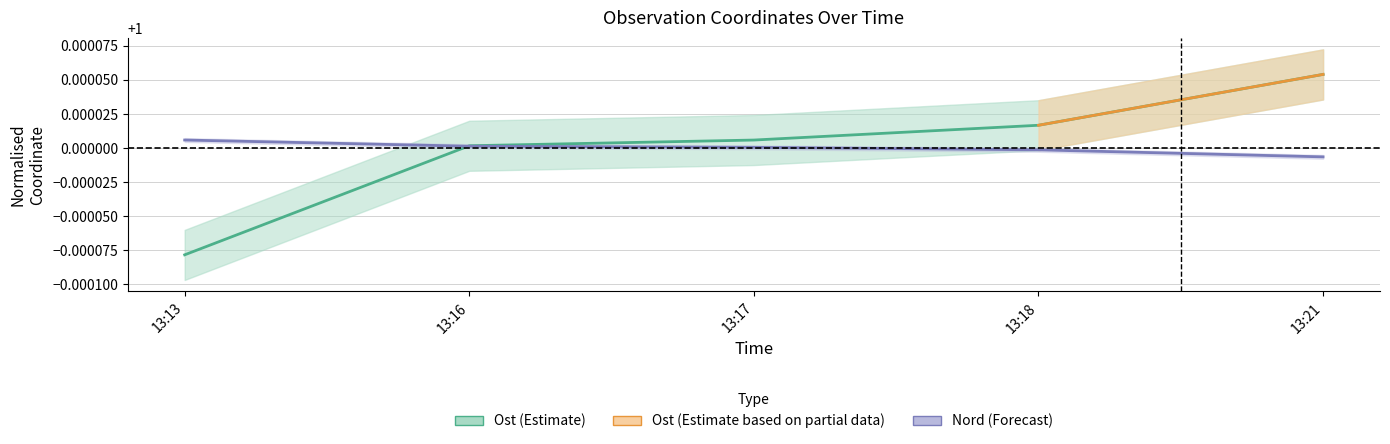

What is the lowest value of the Nord series?

1.0